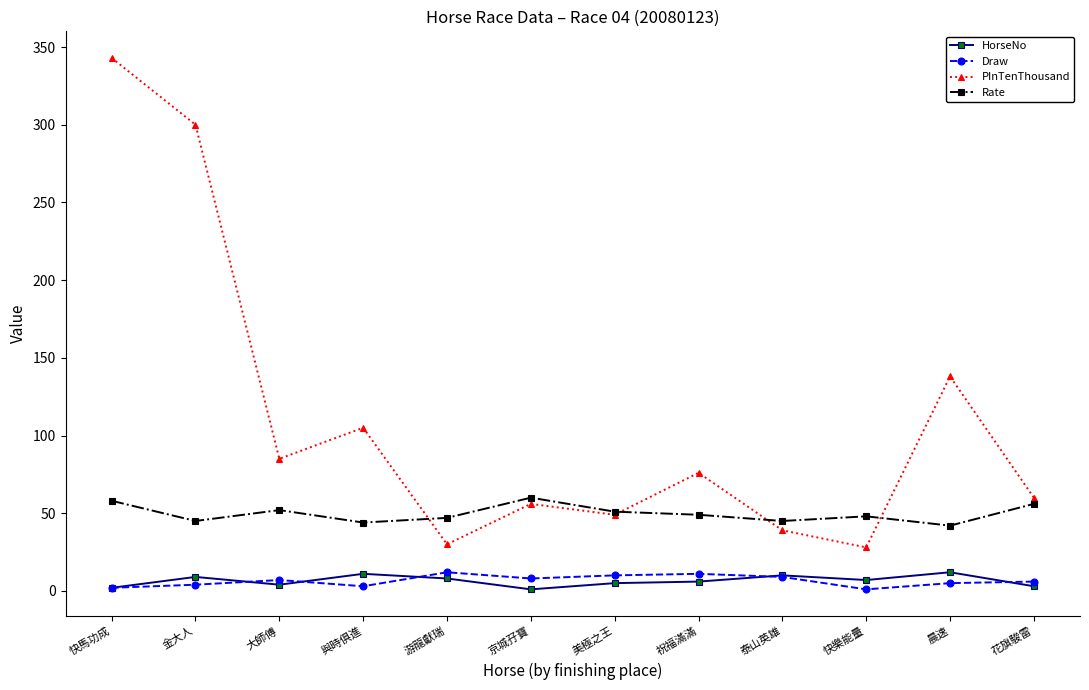

The PInTenThousand series shows 30 at 游龍獻瑞. True or false?

True